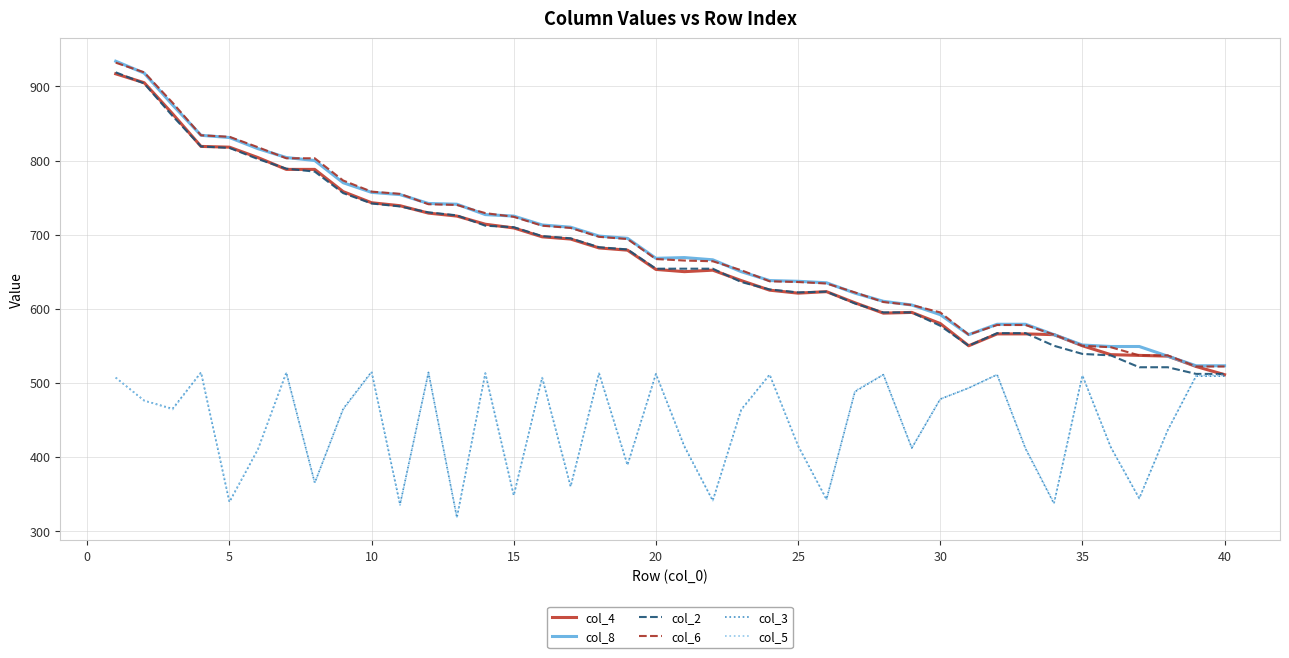

What is the smallest value displayed?

318